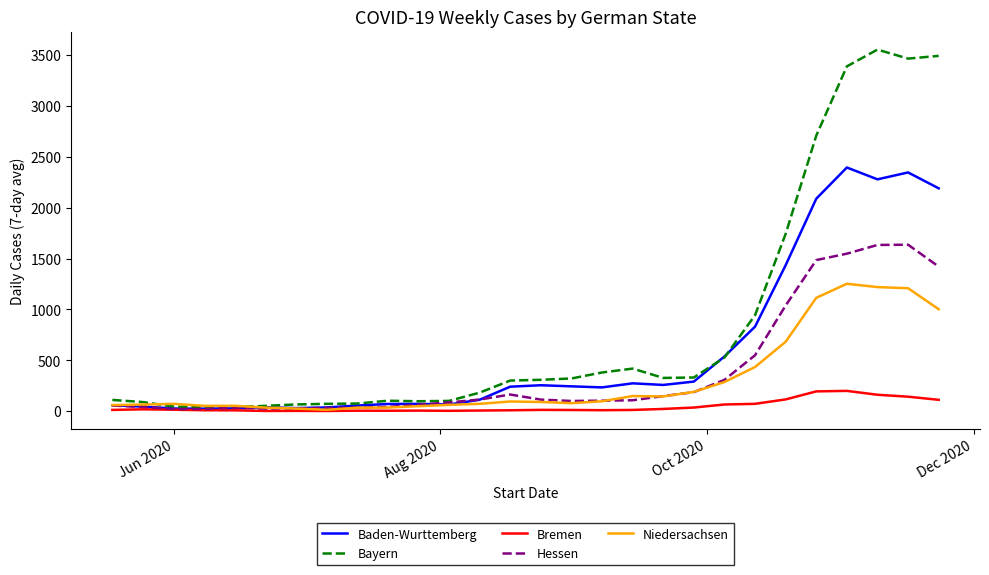

Which series has the largest total across all categories?

Bayern